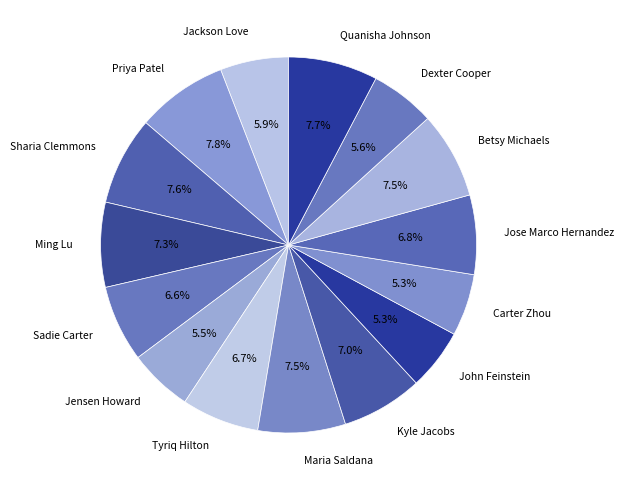

True or false: Jose Marco Hernandez accounts for 2% of the total.

False